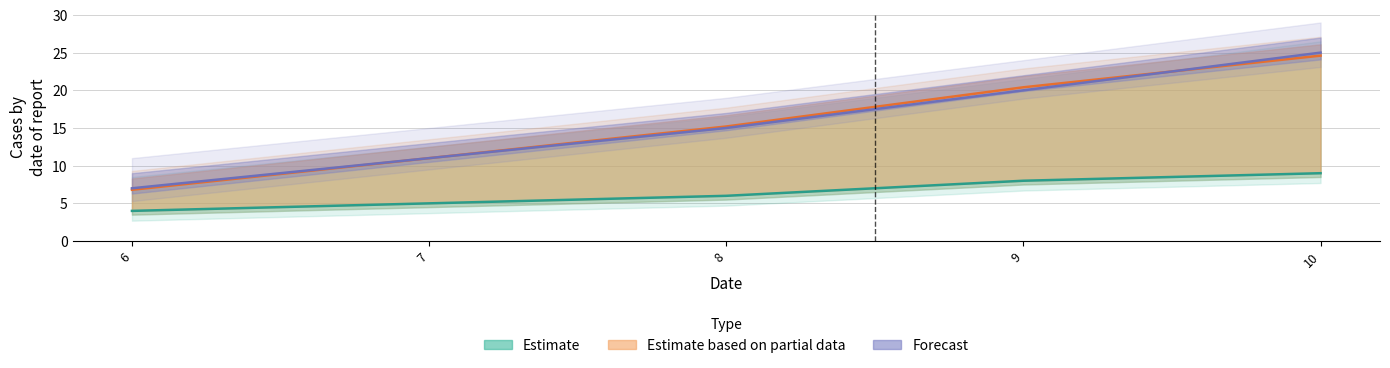

Reading left to right, transcribe all the data shown in this chart.

X: 6.8	11.0	15.2	20.4	24.6
Y: 4.0	5.0	6.0	8.0	9.0
Z: 7.0	11.0	15.0	20.0	25.0